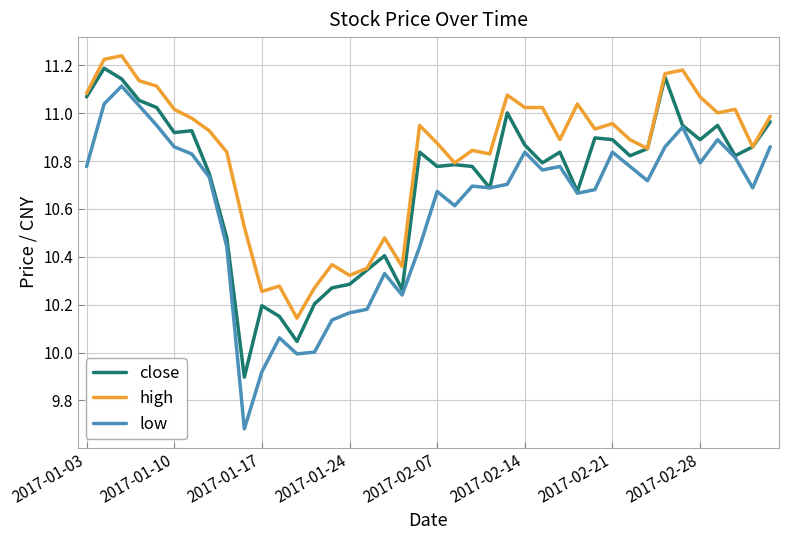

Which series has the largest range (max minus min)?

low